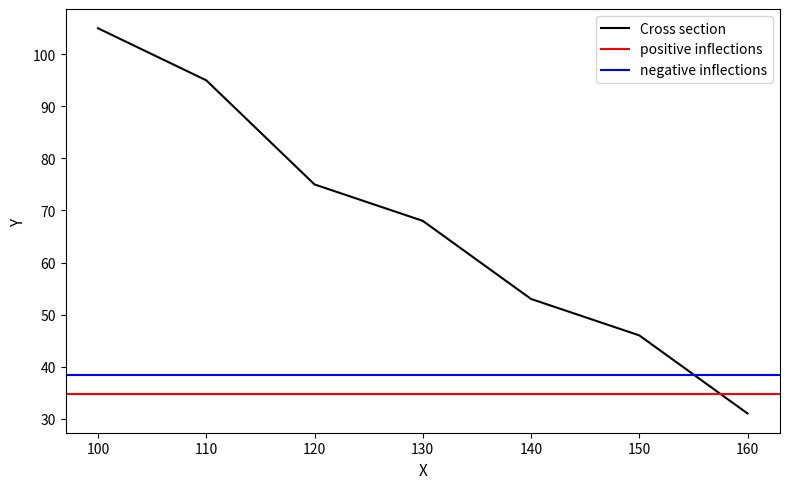

Rank the categories by value from lowest to highest.

160, 150, 140, 130, 120, 110, 100